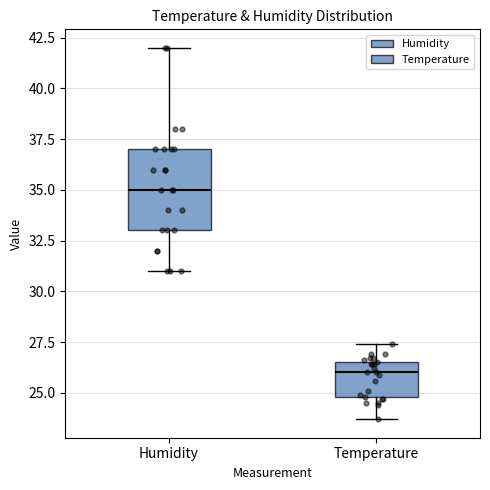

Reading left to right, read every box against the y-axis: the position of its median line, the range the box covers, and the ends of its whiskers. The values are not printed on the chart, so give them approximately, as read against the axis.

Humidity: median 35.0, box 33.0 to 37.0, whiskers 31.0 to 42.0
Temperature: median 26.0, box 25.0 to 26.5, whiskers 23.5 to 27.5